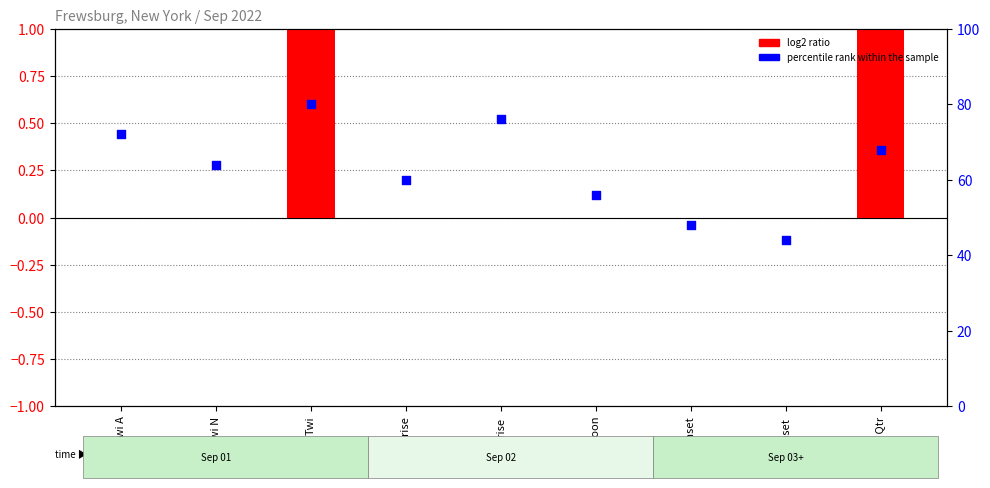

What is the ratio of the value at Solar noon to the value at Twi?

0.7